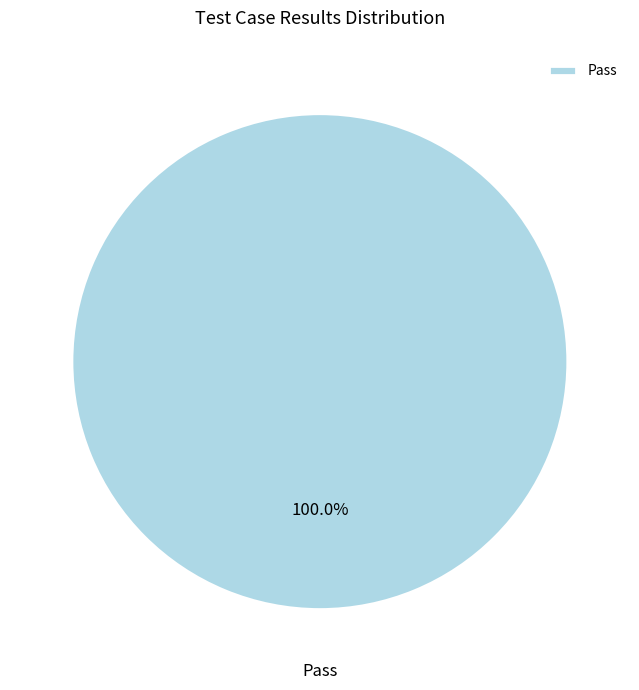

How many slices are in this pie chart?

1